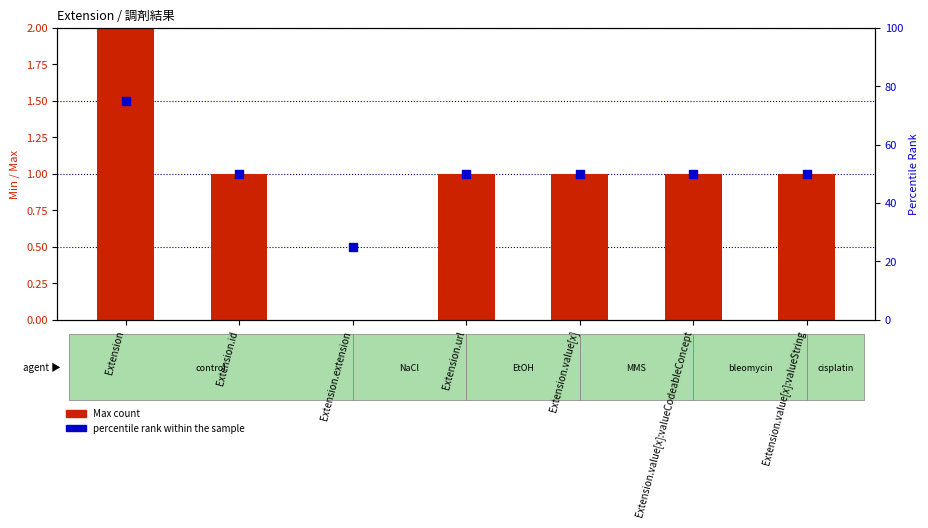

What is the total value across all series at Extension.value[x]:valueCodeableConcept?

51